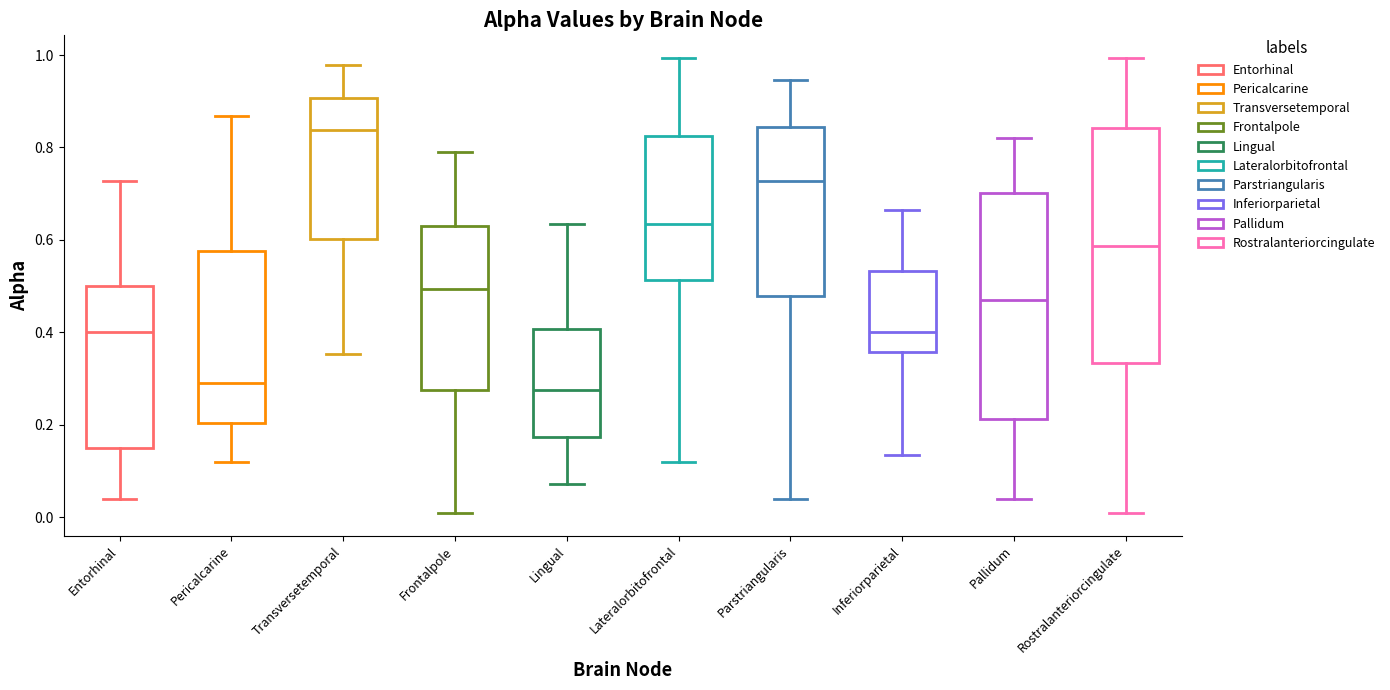

Which box's median line is the highest?

Transversetemporal